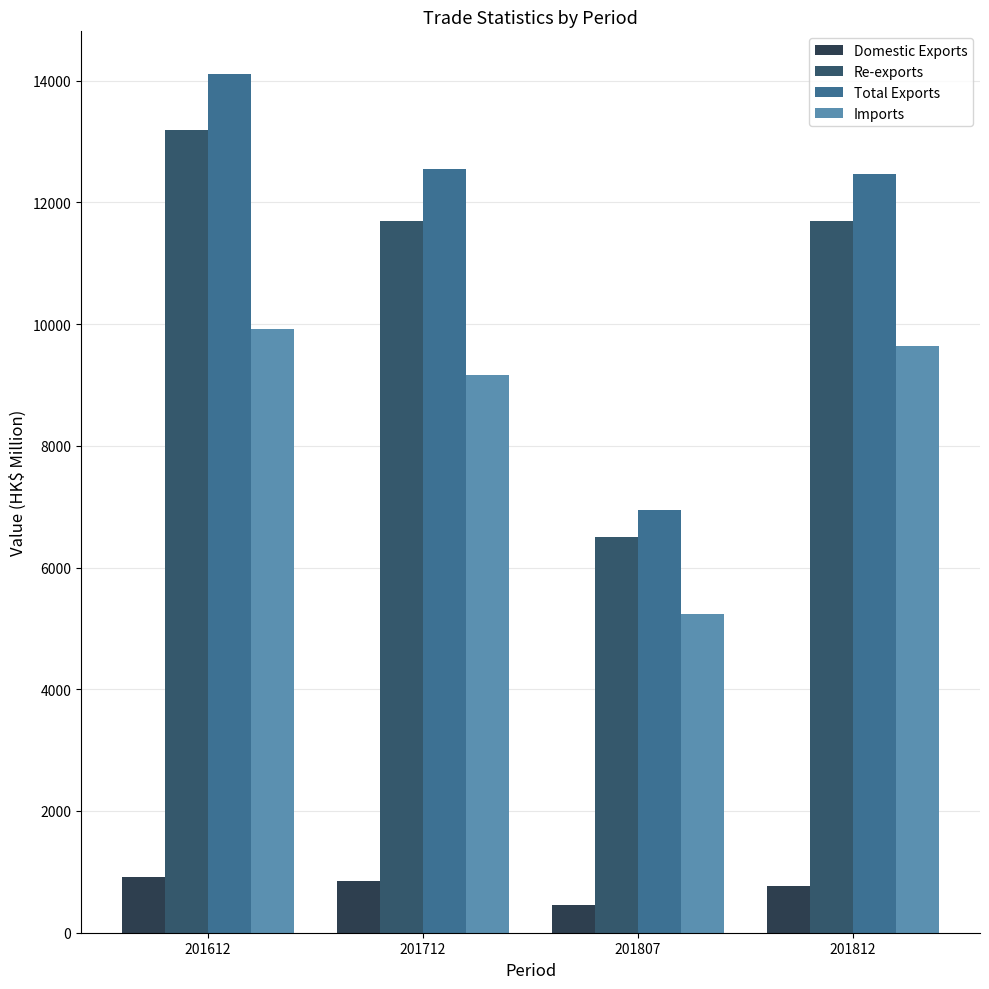

The Total Exports series shows 6953.3 at 201807. True or false?

True